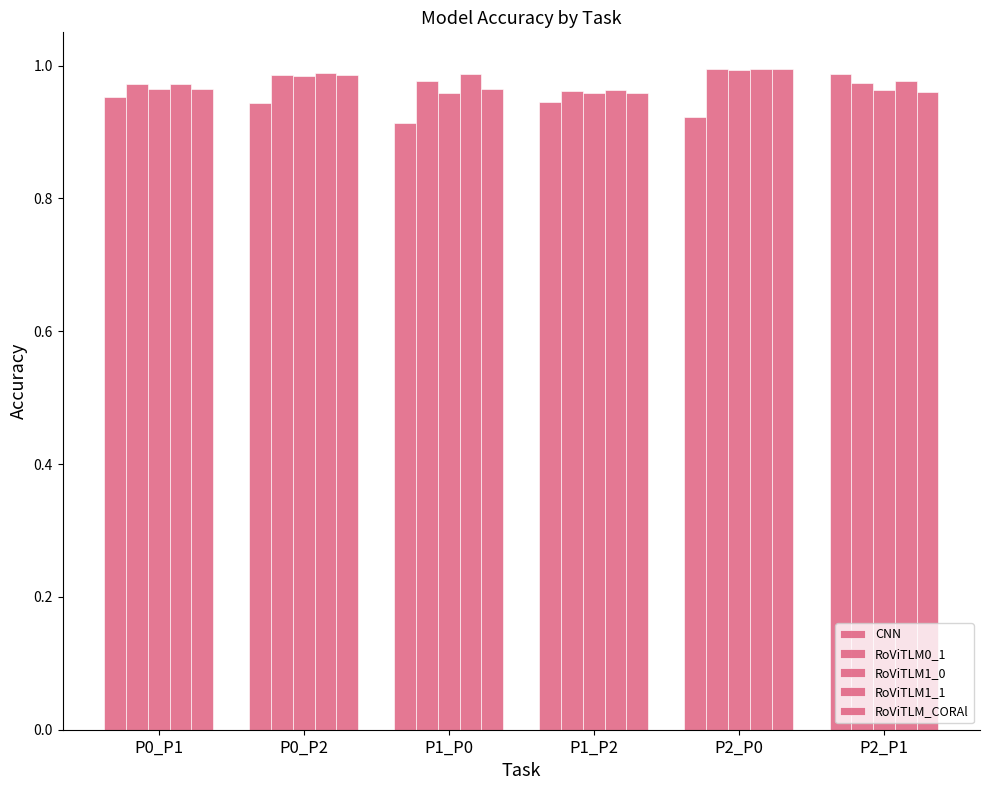

What position from the left is P0_P2?

2